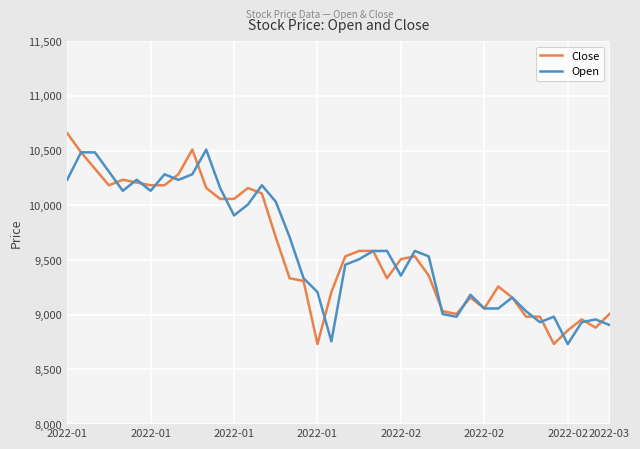

What is the minimum value shown in the chart?

8731